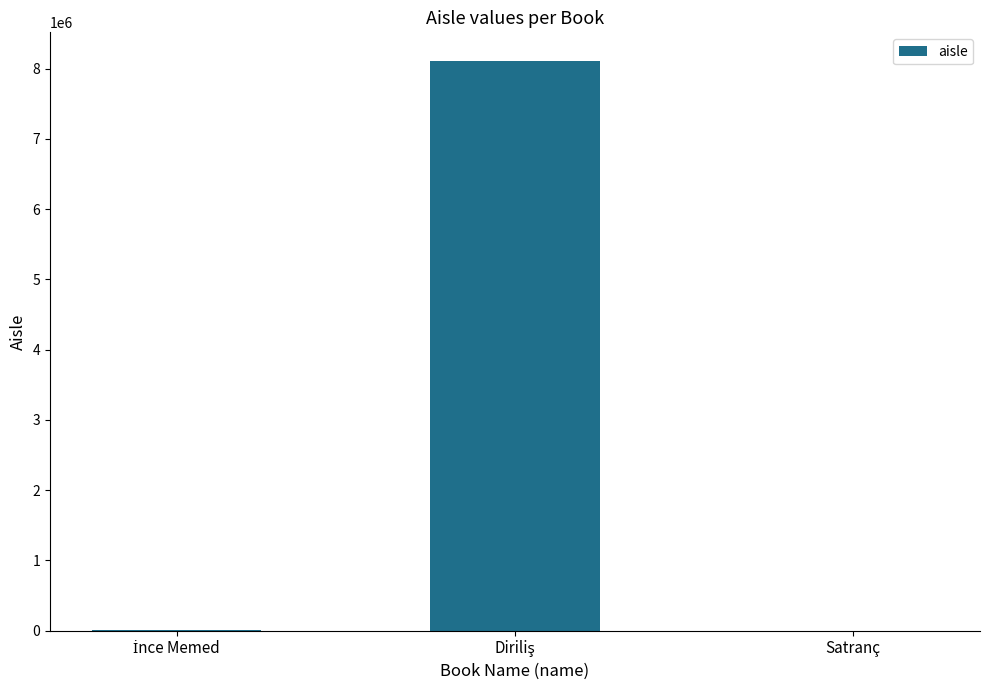

What is the sum of all values?

8120795